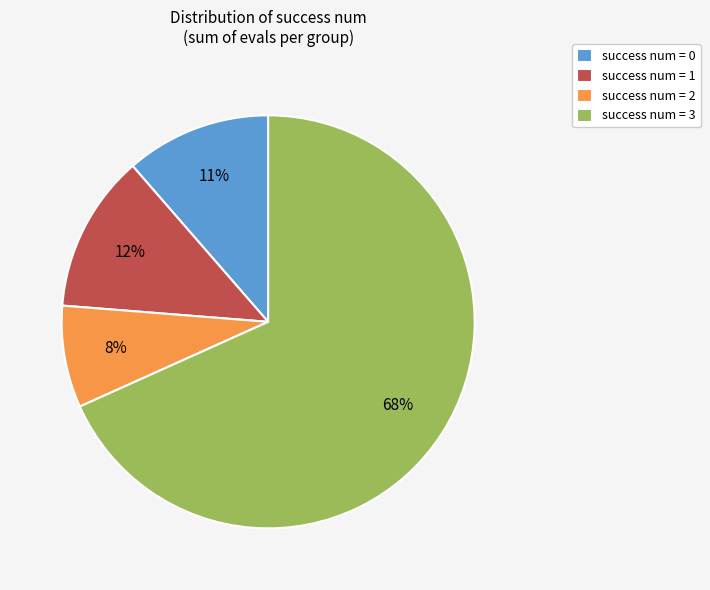

Is there any slice that represents more than half of the pie?

Yes